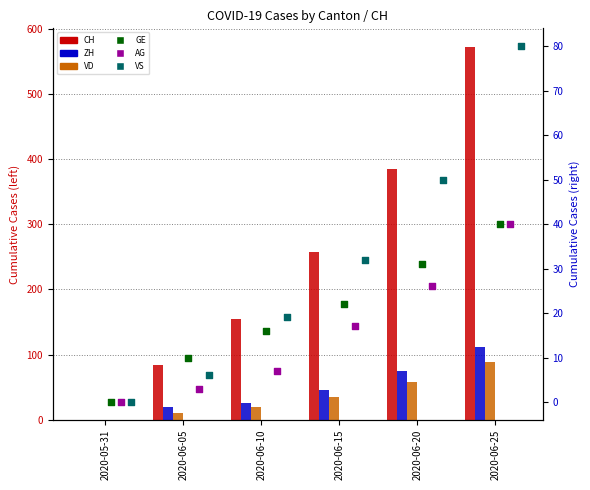

At how many categories does at least one series exceed 185?

3